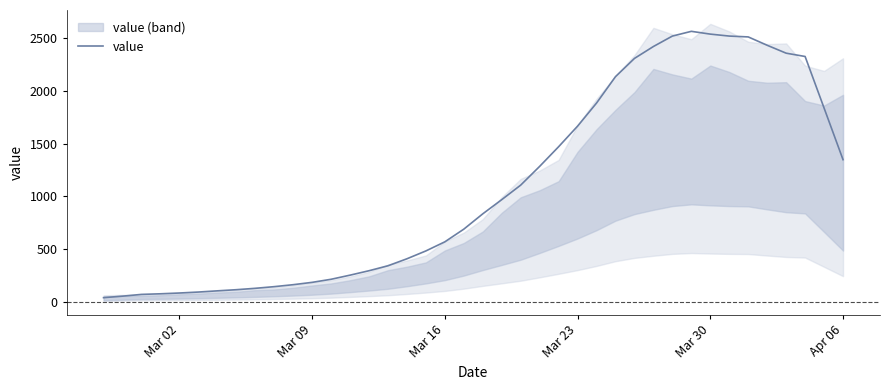

True or false: there are more than 1 points higher than both neighbors.

False